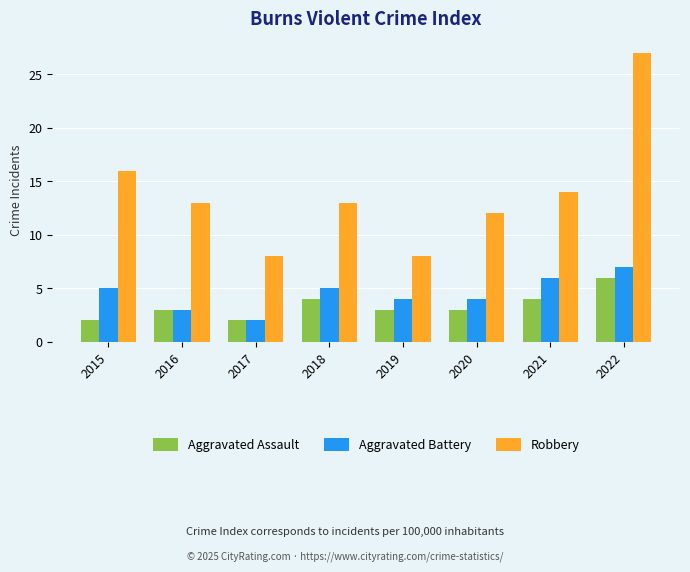

What is the approximate value of Robbery at 2022?

27